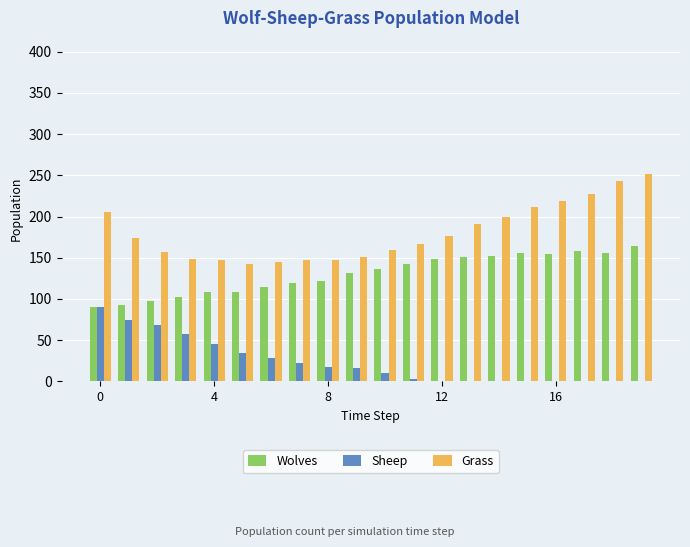

What is the highest value of the Sheep series?

90